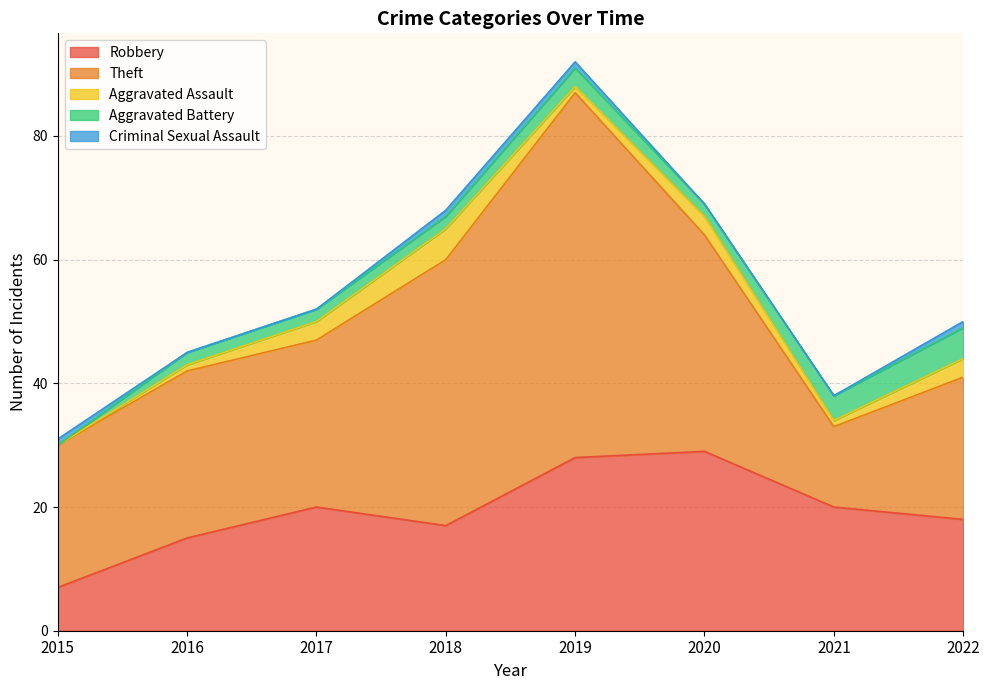

What is the difference between the maximum and minimum values in the Theft series?

46